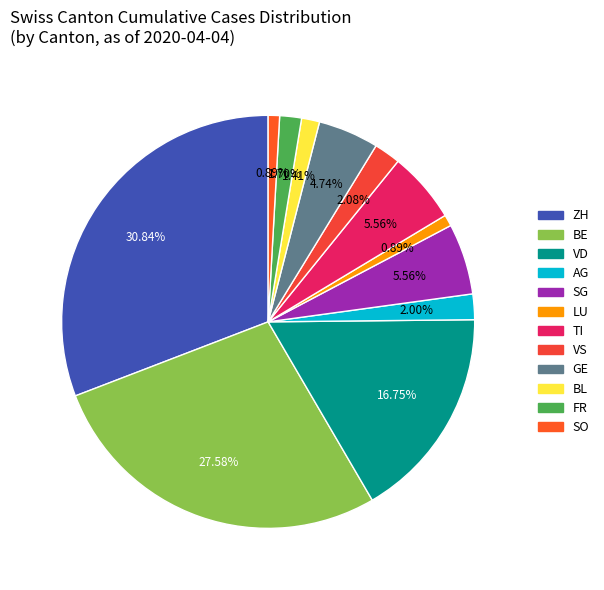

How many slices are in this pie chart?

12